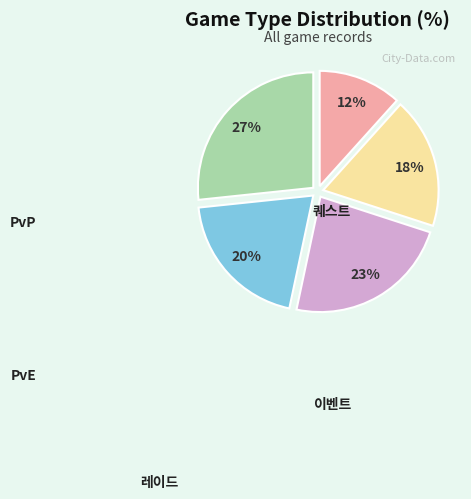

Is the sum of 이벤트 and 레이드 greater than half?

No